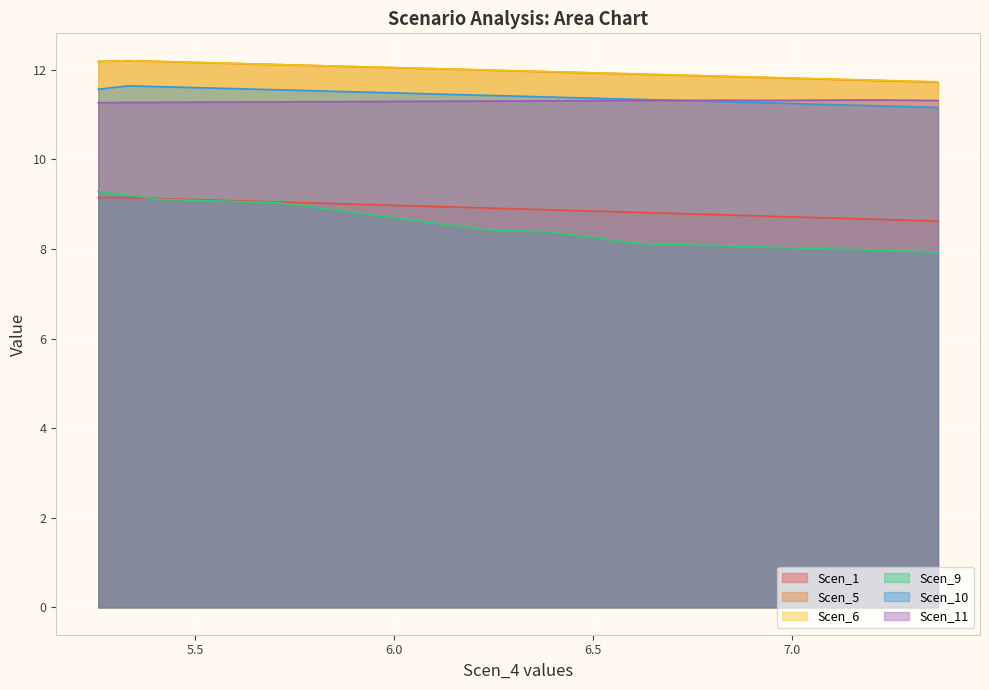

What is the total value across all series at 6.83949346346298?

63.1